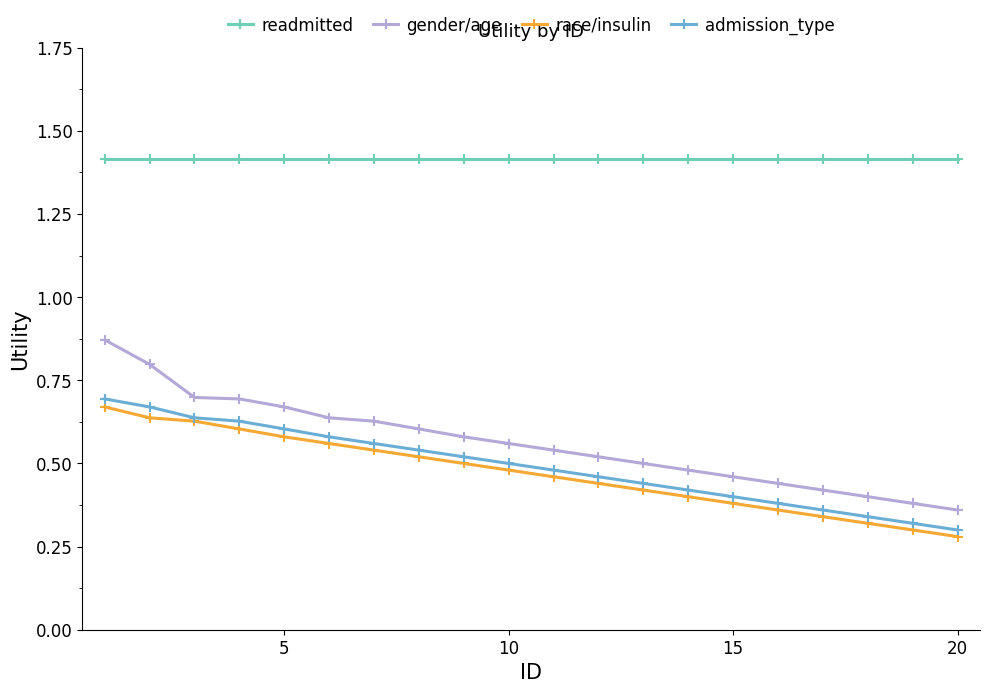

Count the number of categories in the chart.

20